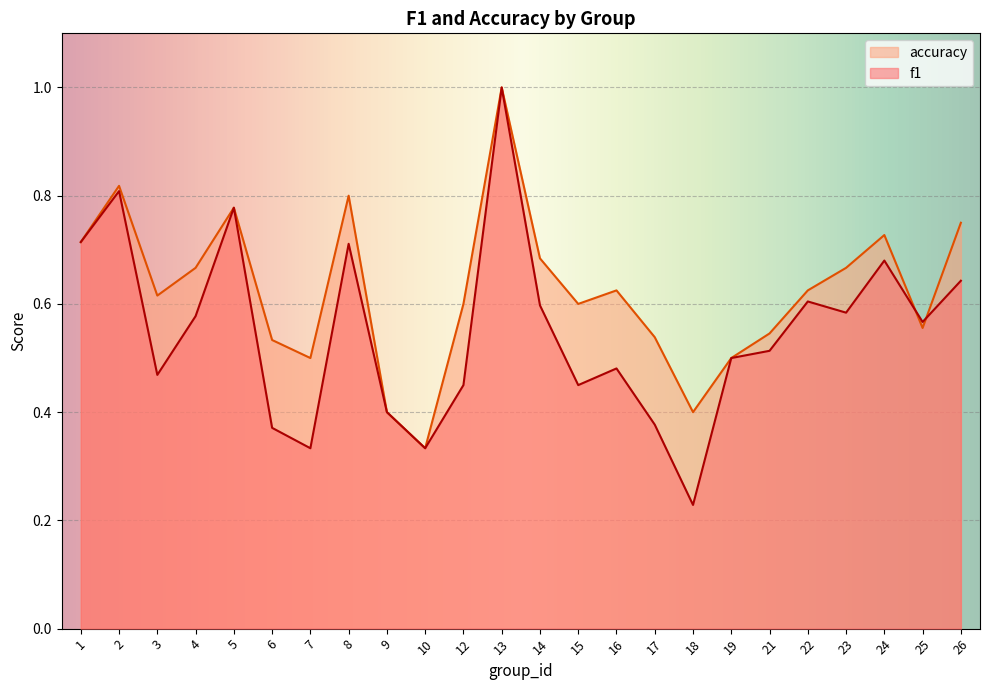

True or false: accuracy has more than 2 interior local peaks.

True